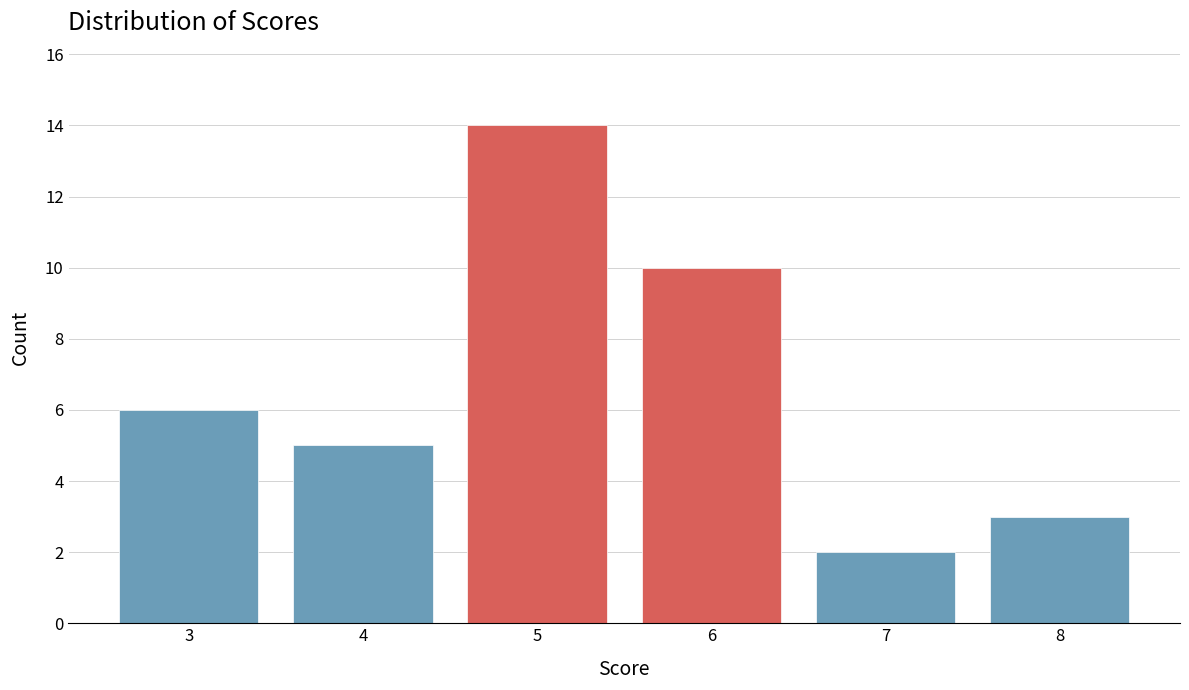

Reading right to left, transcribe all the data shown in this chart.

3	2	10	14	5	6